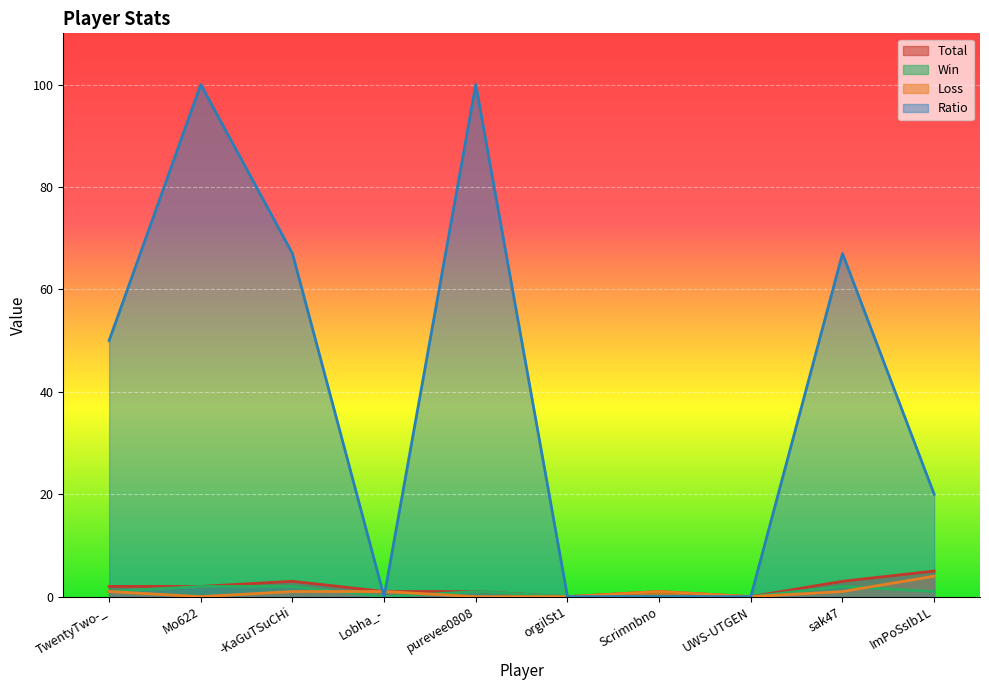

Is it true that Total equals 3 at TwentyTwo-_?

False